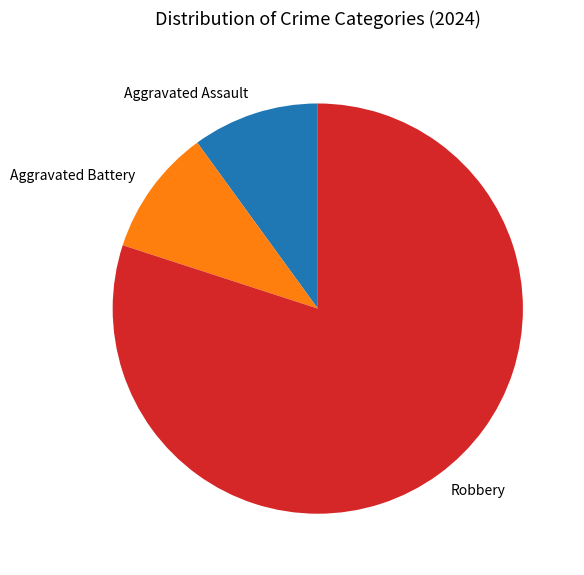

True or false: Aggravated Battery accounts for 17% of the total.

False